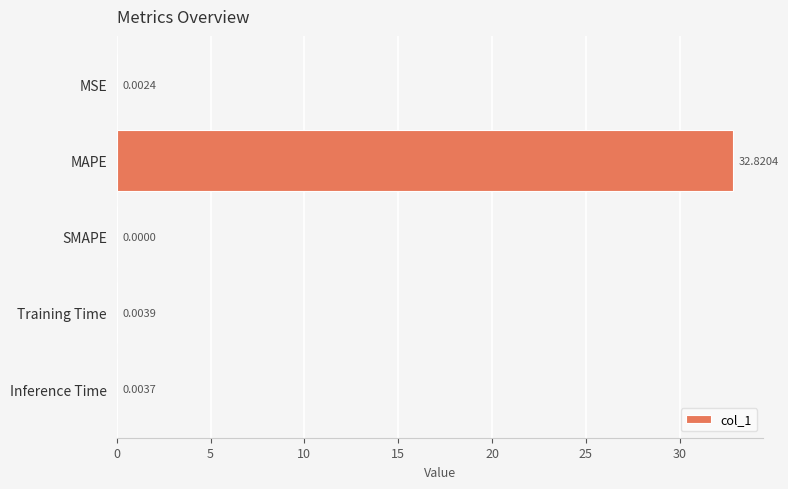

Count the number of values greater than 0.

4